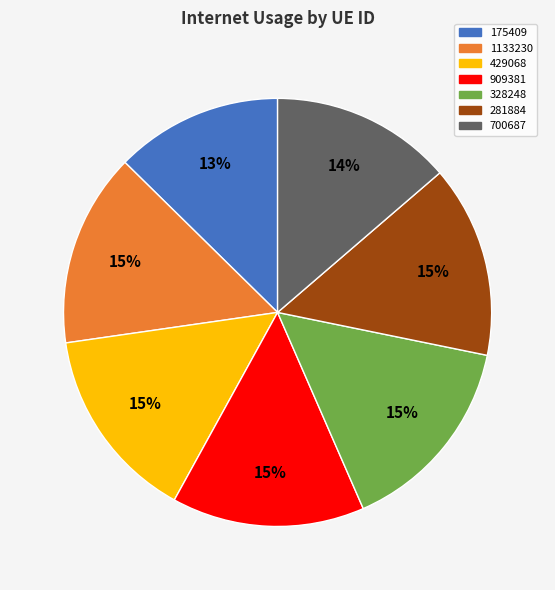

Between 700687 and 1133230, which is larger?

1133230